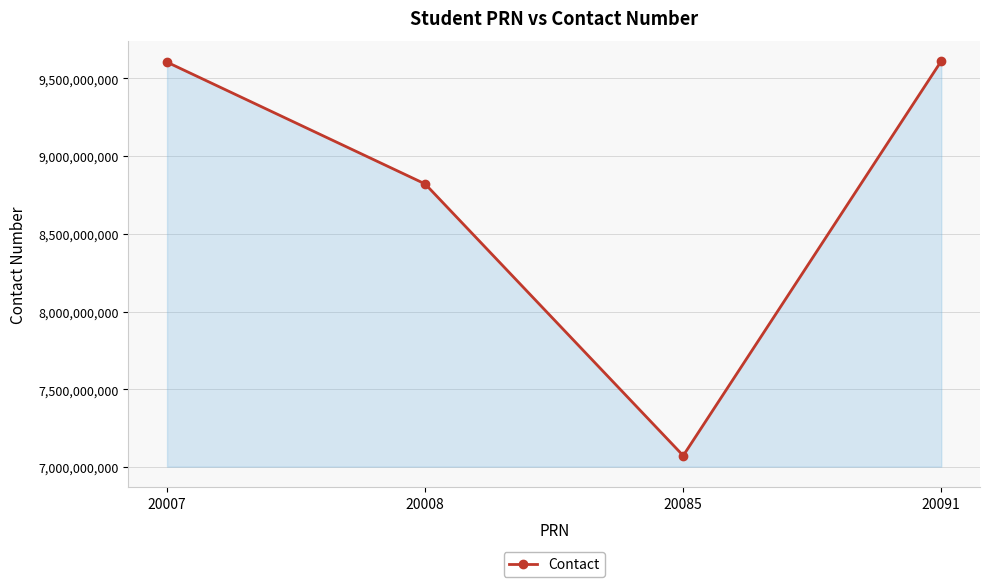

How many points are lower than both their immediate neighbors (excluding endpoints)?

1